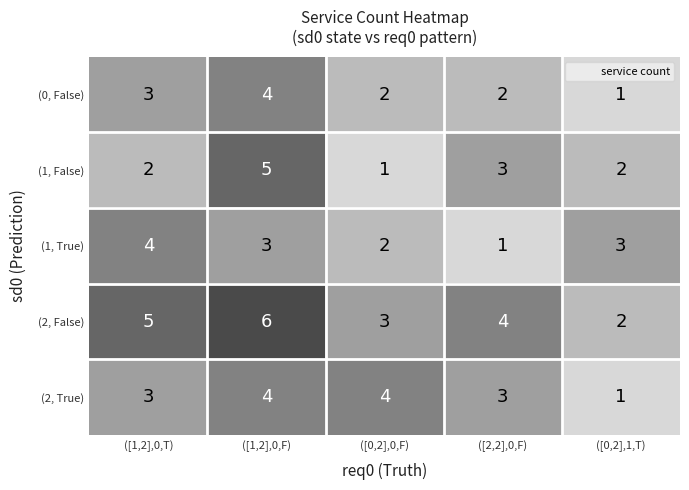

How many (1, False) values are between 2 and 3?

3